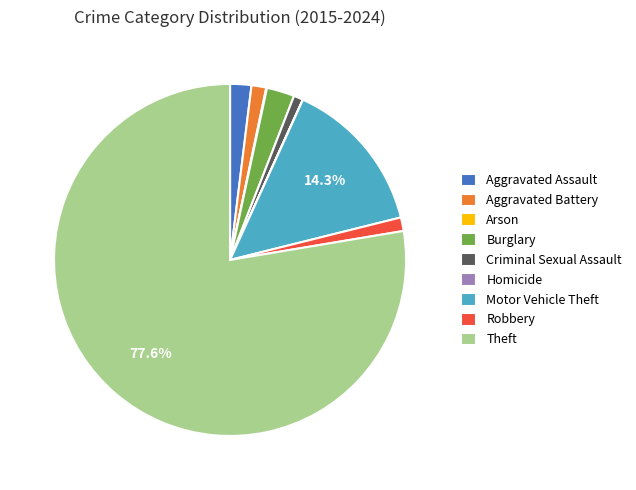

Approximately how many times larger is the value at Aggravated Assault compared to Aggravated Battery?

1.4